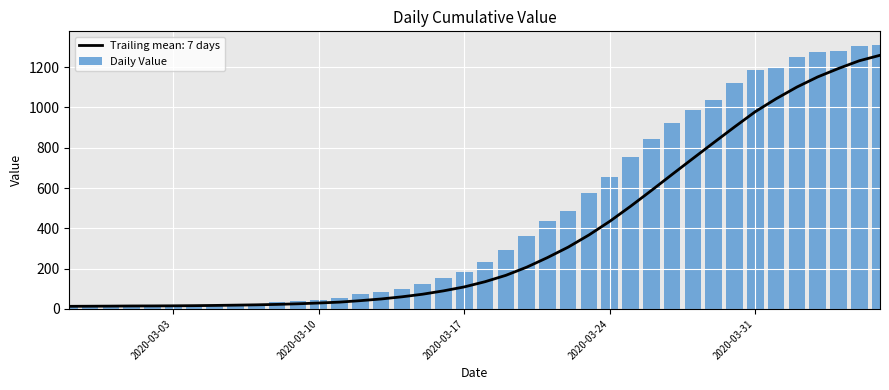

What is the difference between the second highest and minimum values in the Daily Value series?

1292